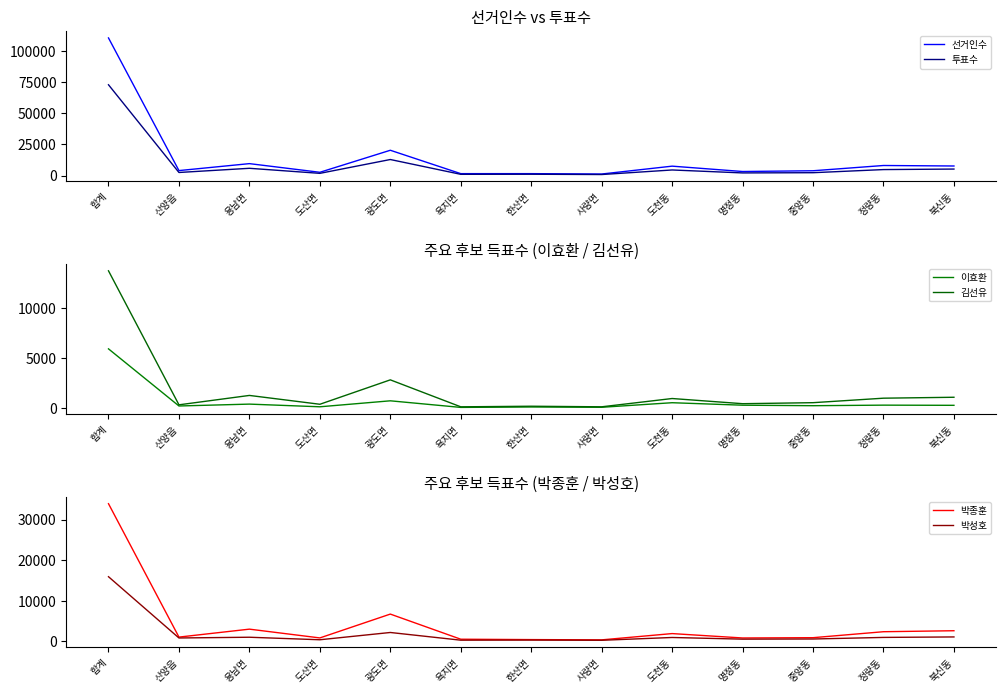

What is the difference between the maximum and minimum values in the 이효환 series?

5867